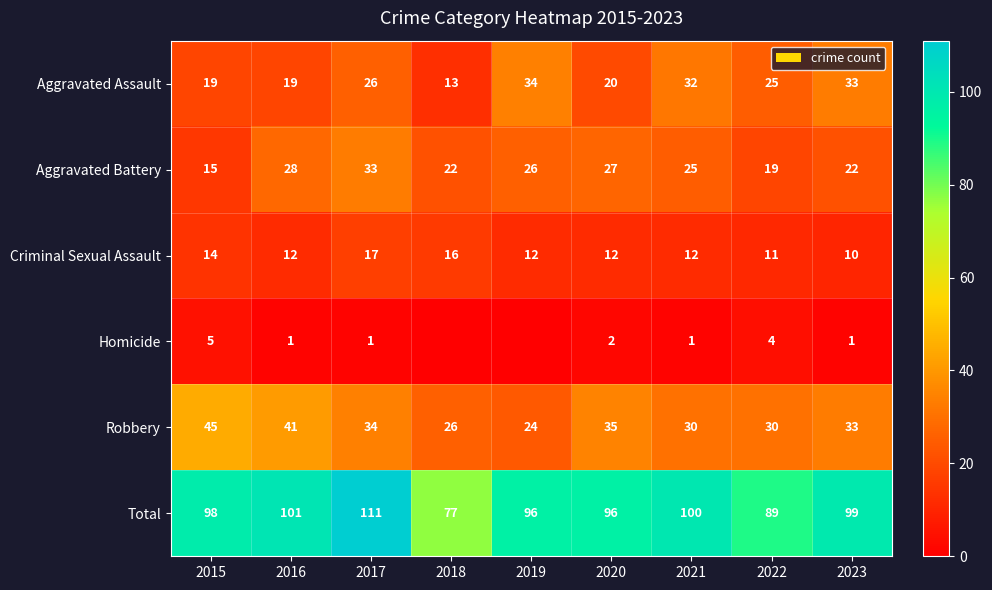

Is the value of Total at 2017 greater than the value of Robbery at 2022?

Yes